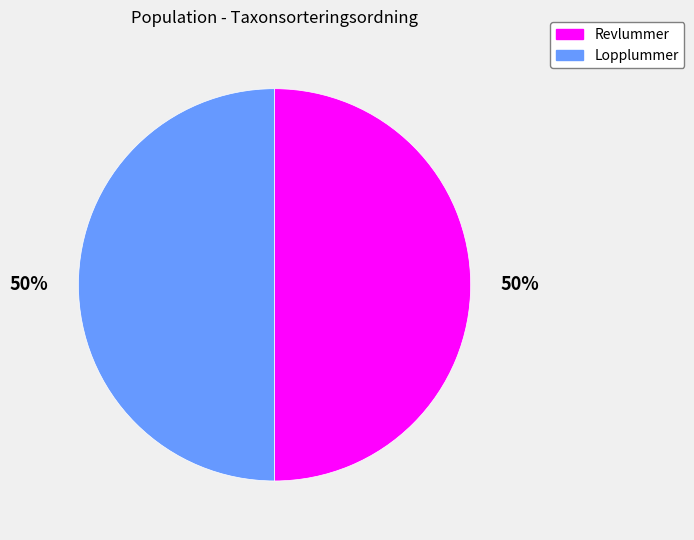

To the nearest percent, what portion does Lopplummer represent?

50%